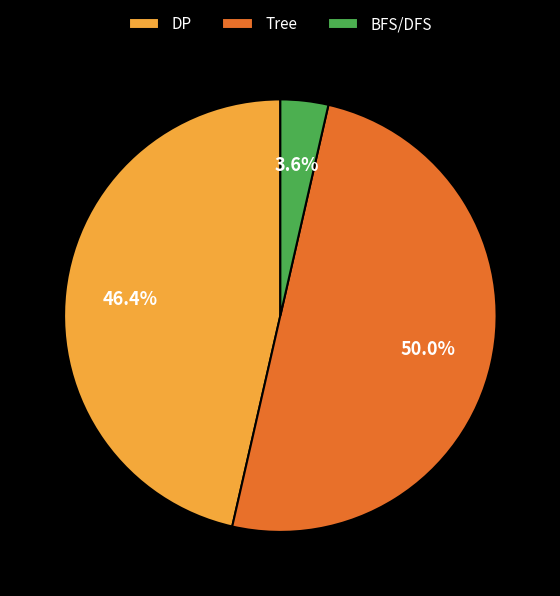

How many segments does this pie chart have?

3